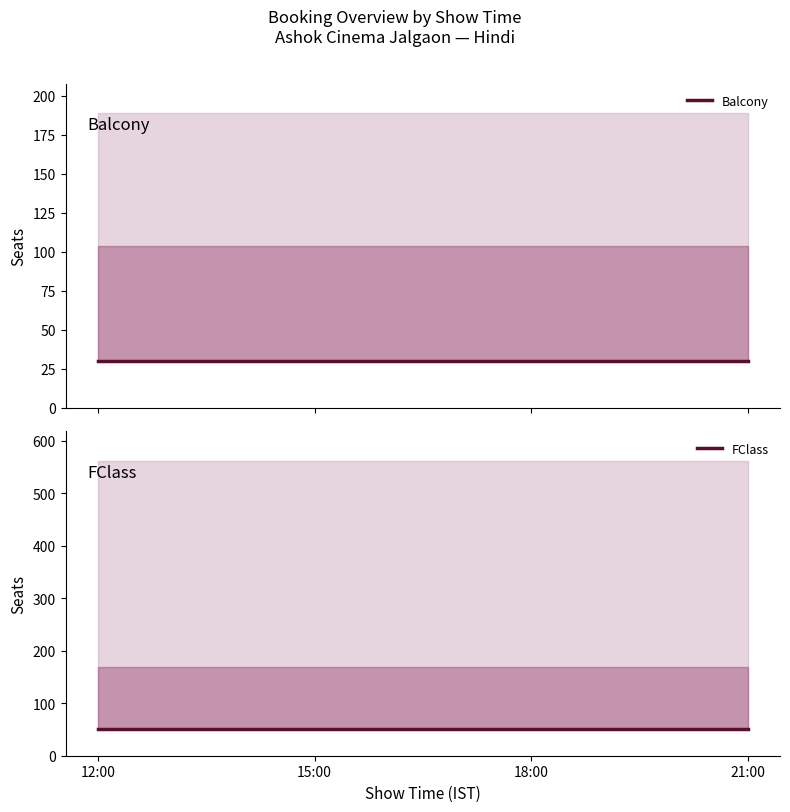

What is the label of the 2nd point from the right?

18:00